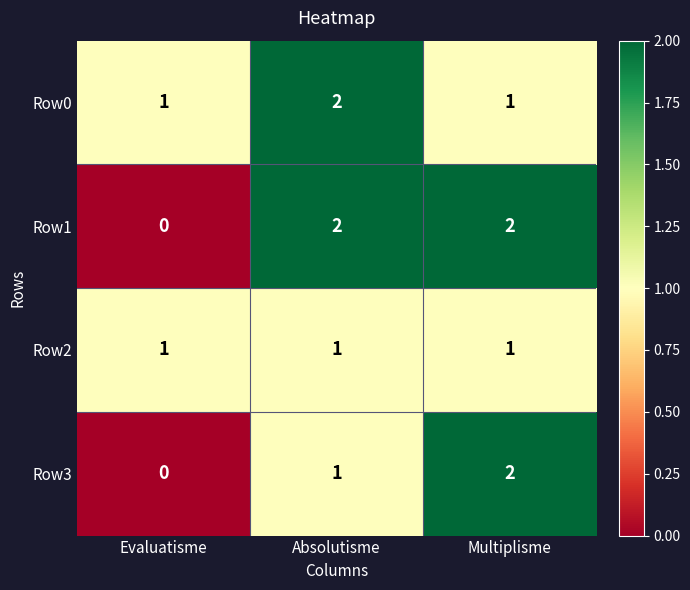

List the labels in order of Row3 value, smallest first.

Evaluatisme, Absolutisme, Multiplisme